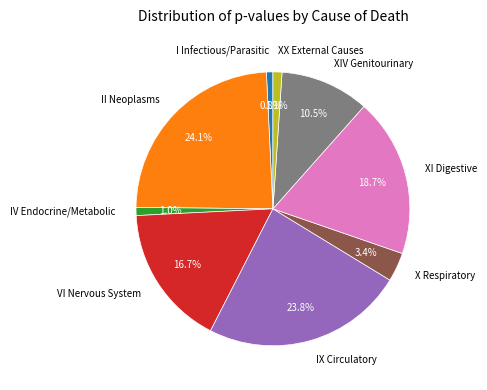

Is it true that XI Digestive is 19% of the pie?

True